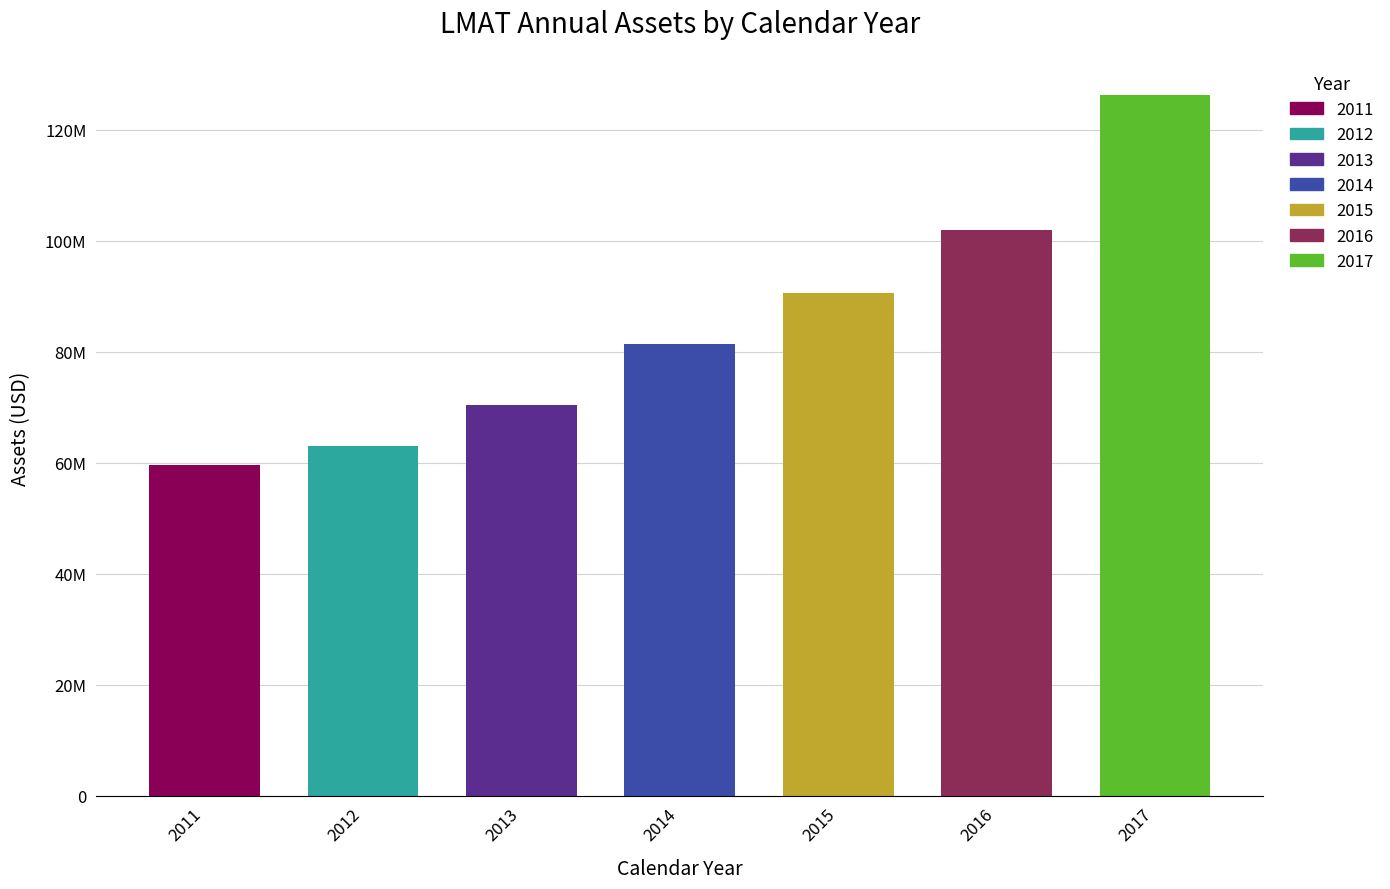

The value at 2015 is 90704000. True or false?

True